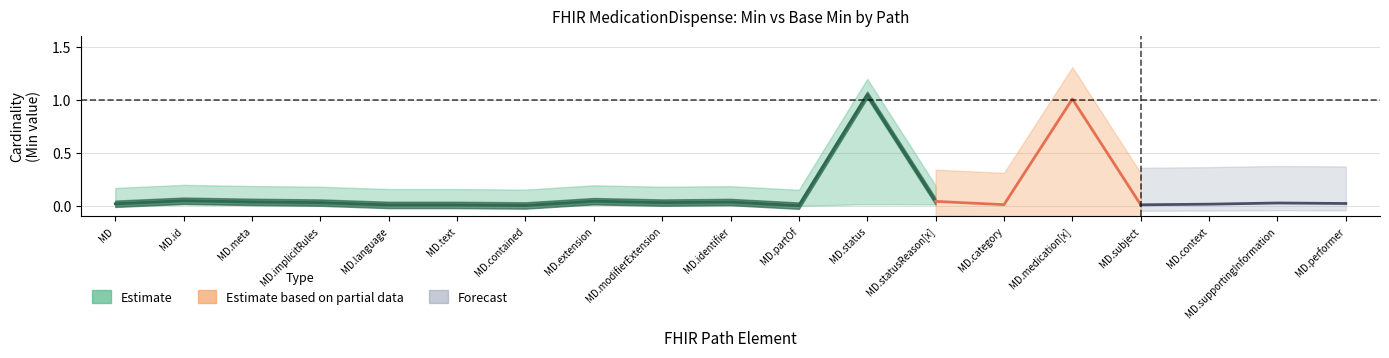

Reading left to right, extract all data points from this chart.

Min: 0	0	0	0	0	0	0	0	0	0	0	1	0	0	1	0	0	0	0
Base Min: 0	0	0	0	0	0	0	0	0	0	0	1	0	0	1	0	0	0	0